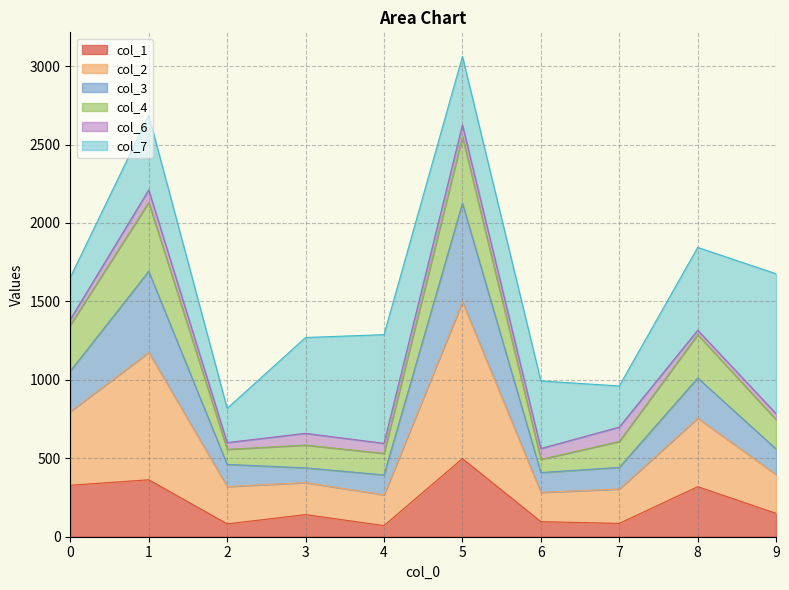

What are all the series names shown in the legend?

col_1, col_2, col_3, col_4, col_6, col_7